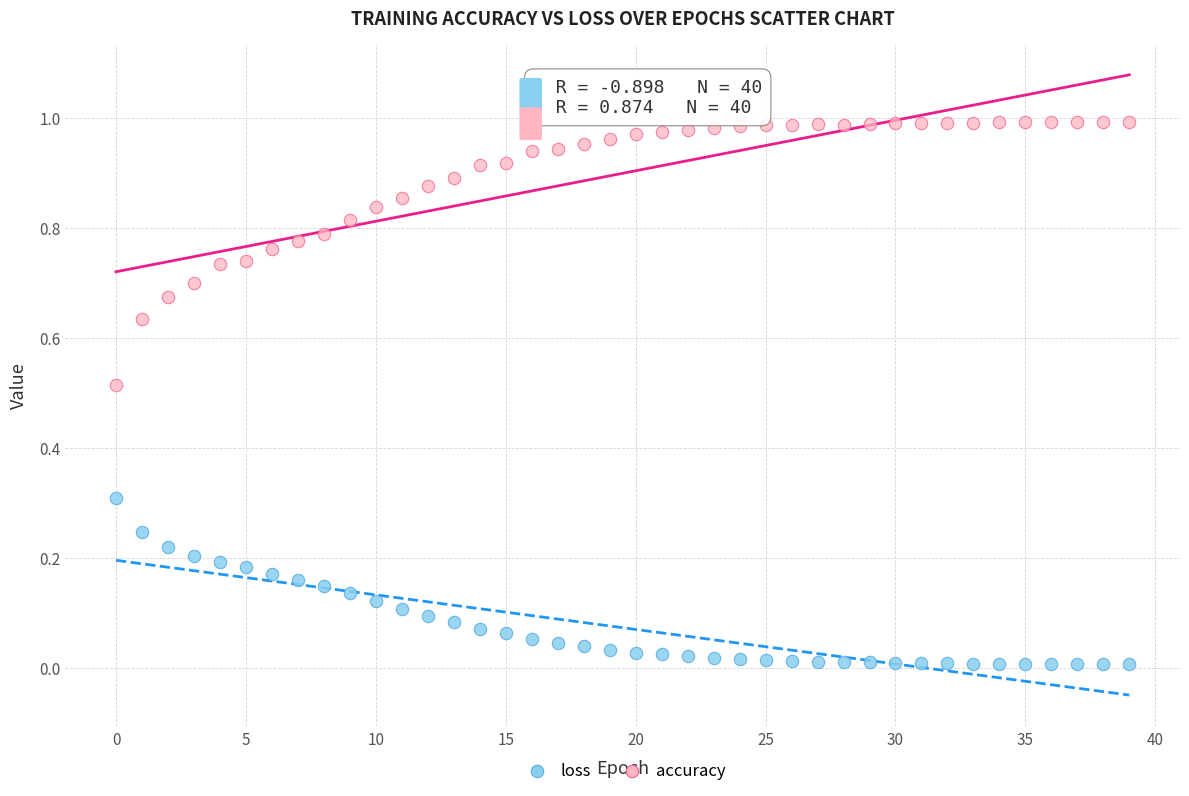

Which series reaches the maximum Y coordinate?

accuracy